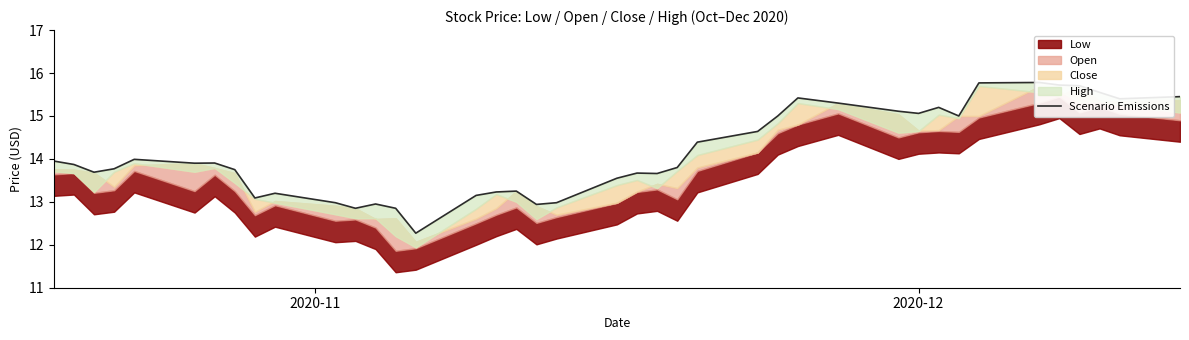

What is the maximum value shown in the chart?

15.8